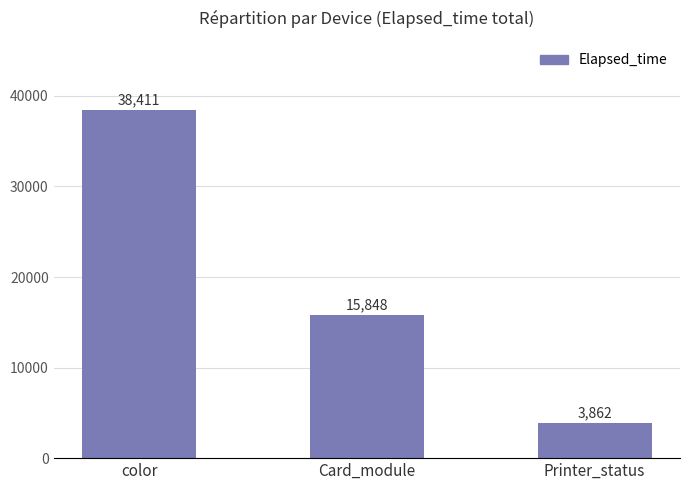

The value at color is 38411. True or false?

True